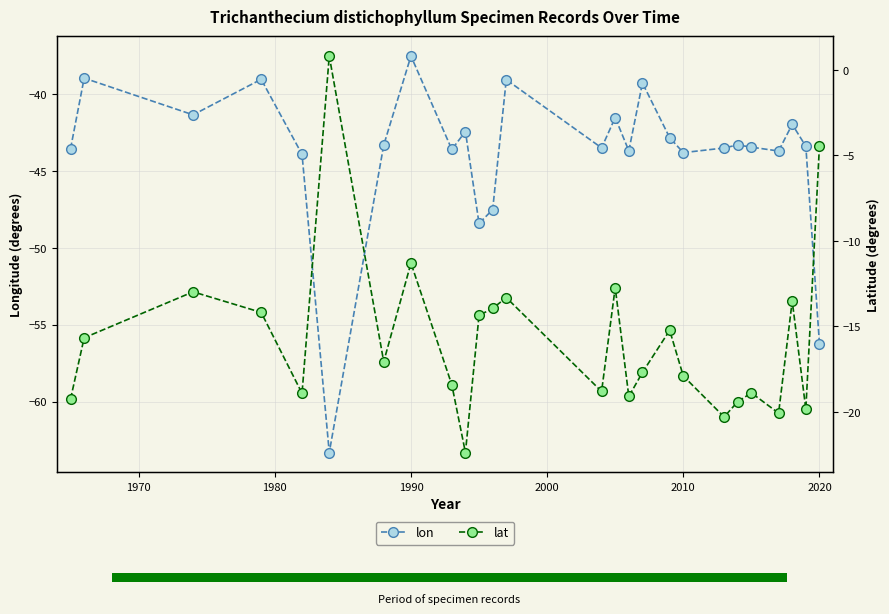

How many data points in lat are less than -17?

14